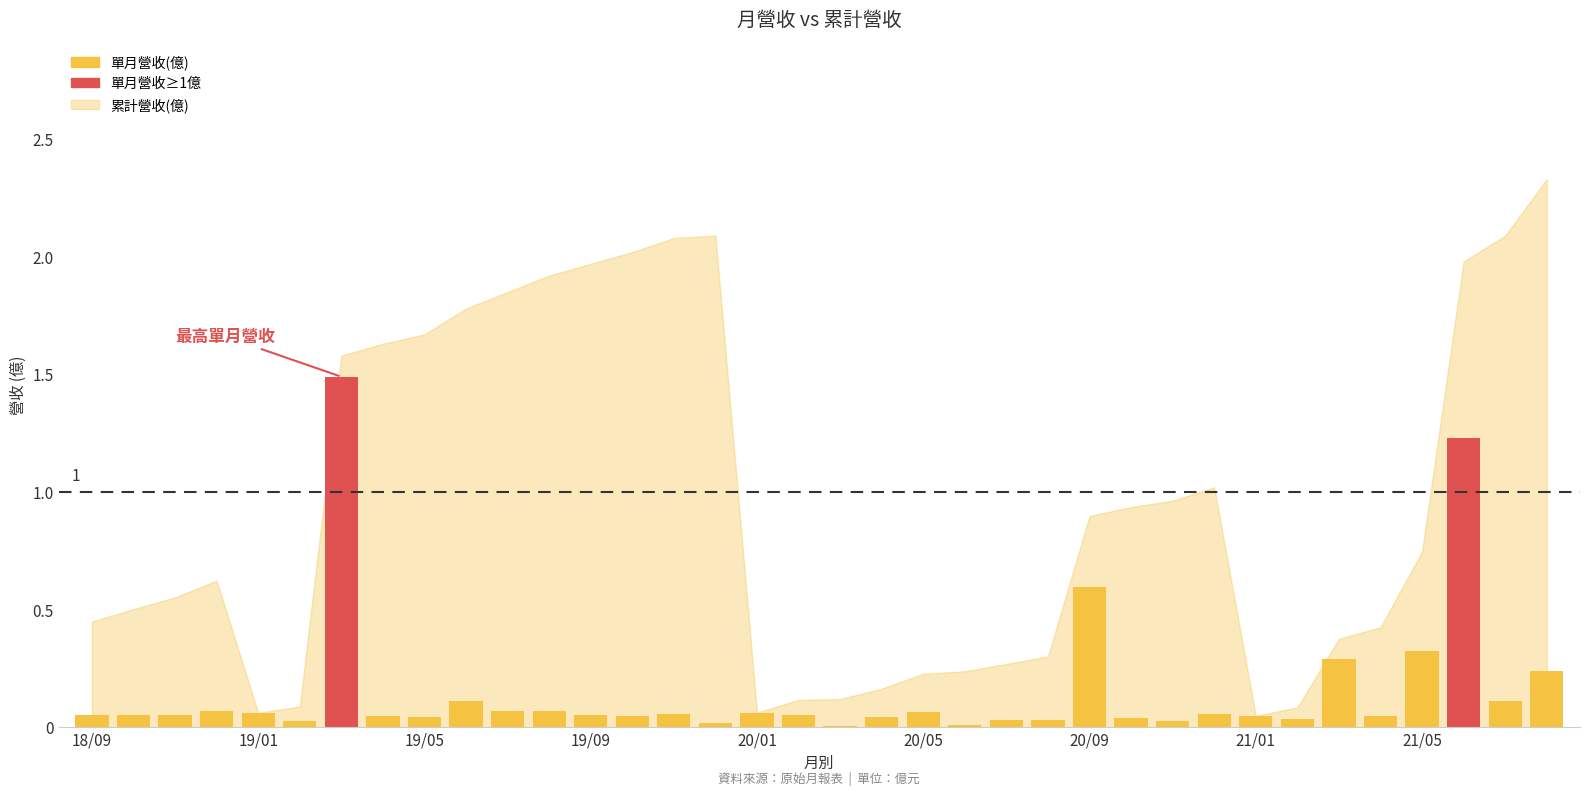

What is the greatest value displayed?

1.5